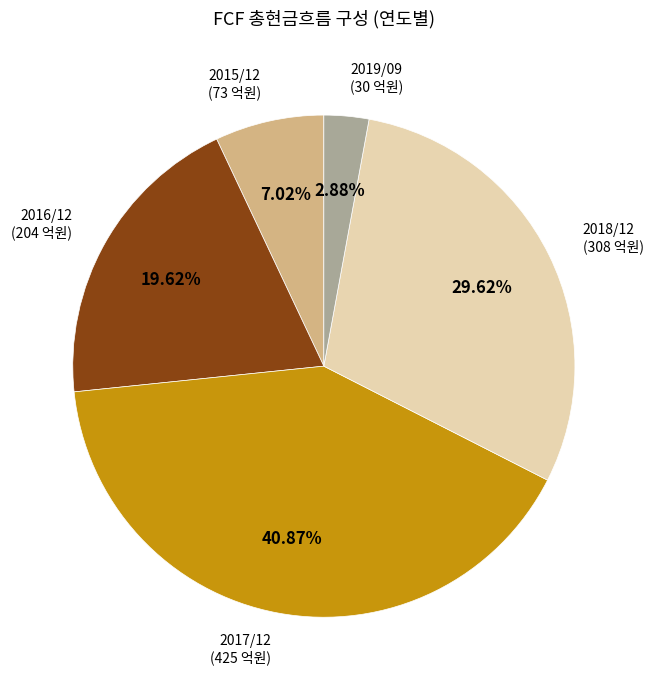

Is there a majority slice in this chart?

No